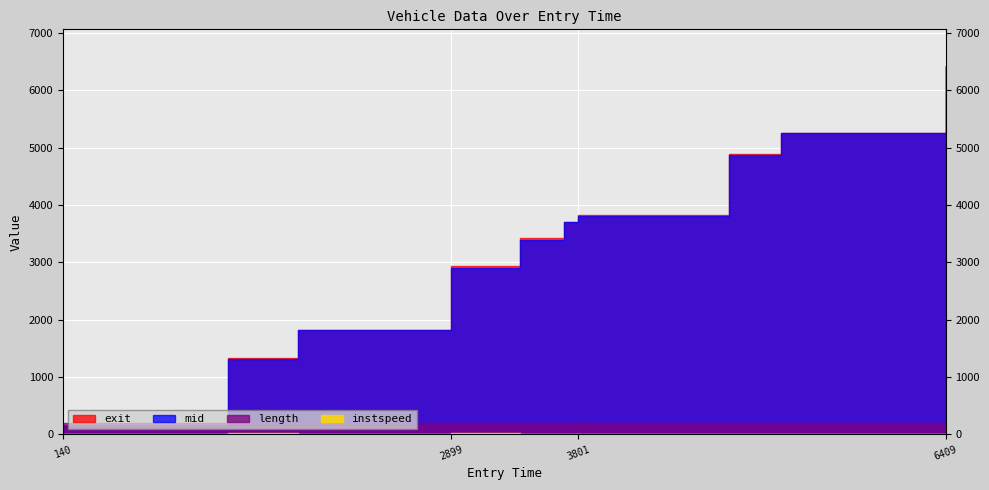

Which series has the largest total across all categories?

exit